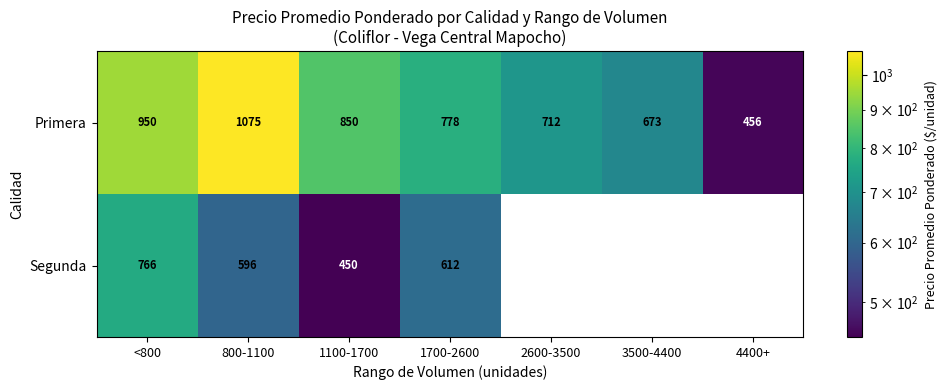

Is it true that Primera equals 1466 at 800-1100?

False